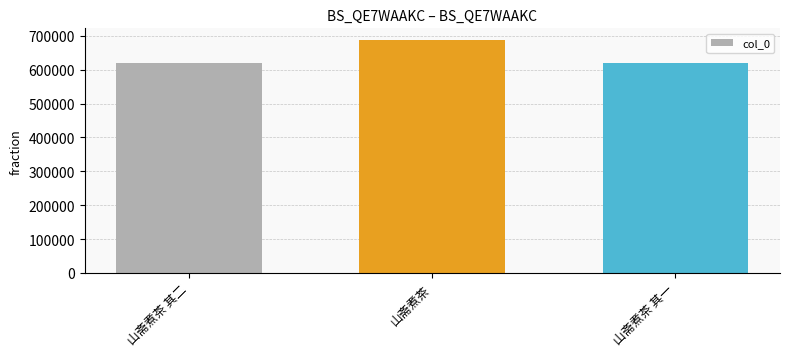

At which label is the value closest to 653315?

山斋煮茶 其二